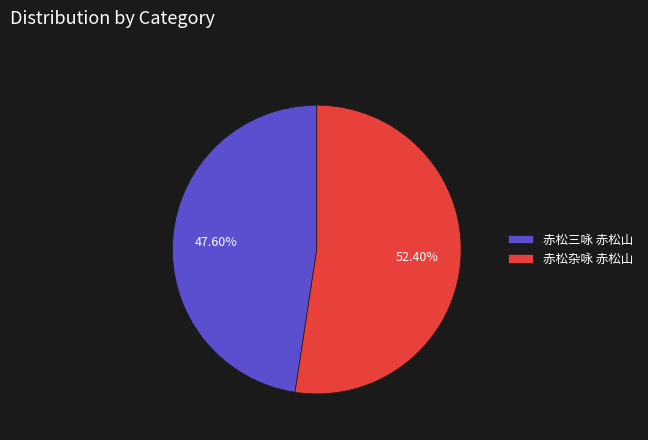

To the nearest percent, what is the difference between the largest and smallest slice percentages?

5%